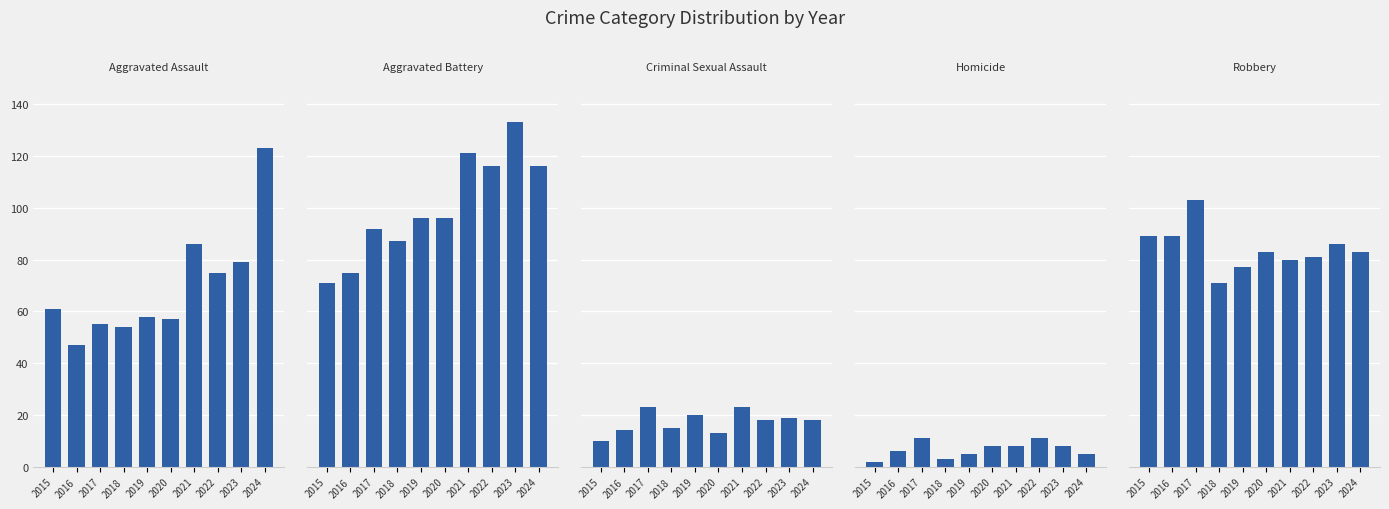

How many groups of bars are there?

10